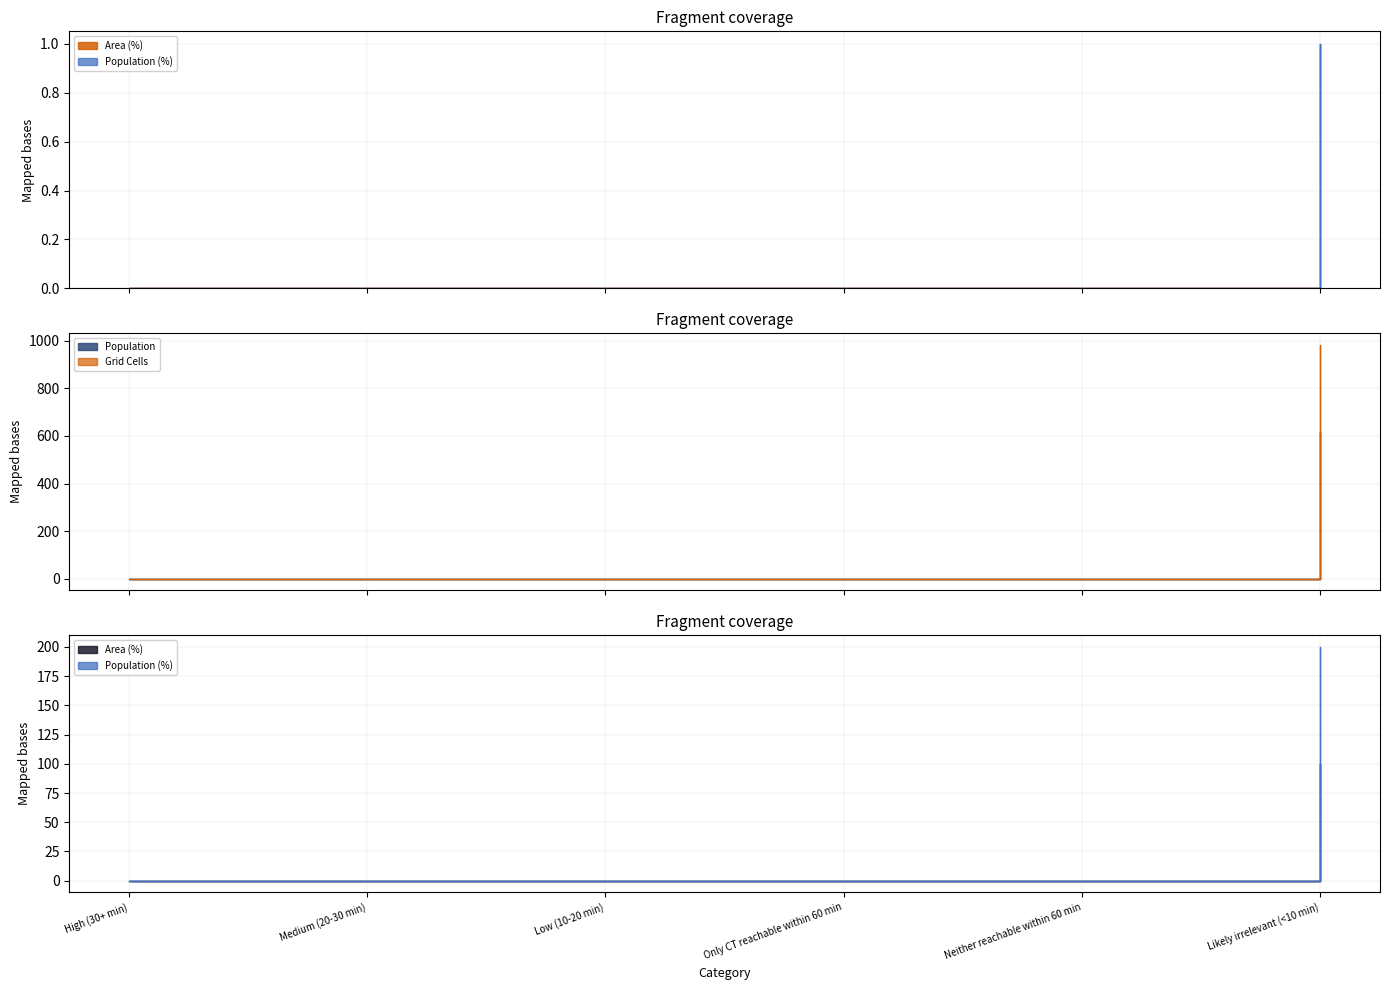

What is the difference between the maximum and second lowest values in the Area (%) series?

1.0